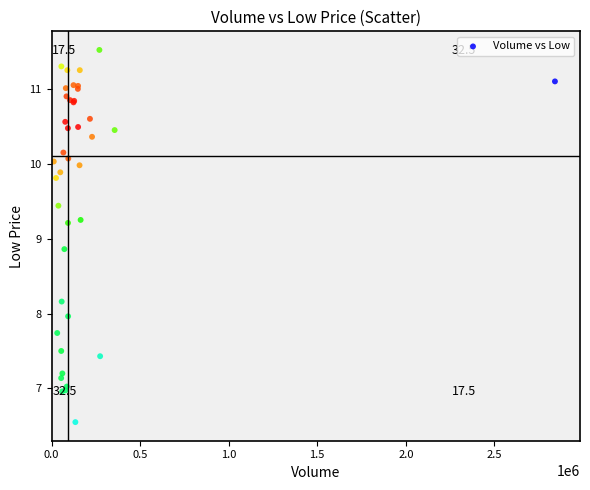

What Y value in the scatter plot is closest to 9?

8.9